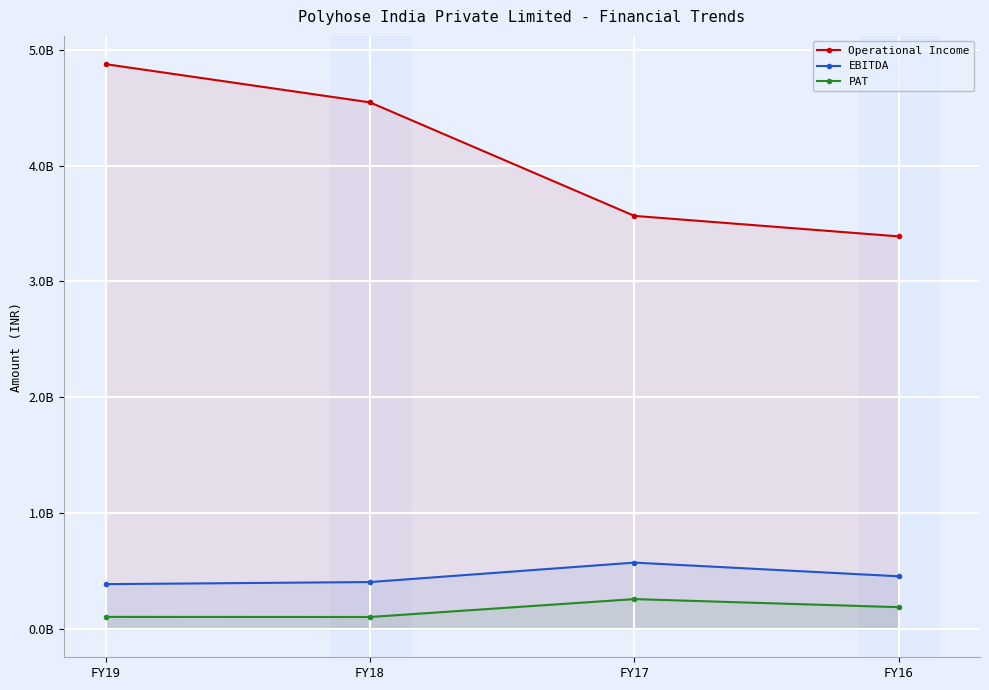

Count the Operational Income values in the range 3565688353 to 4875176935.

3